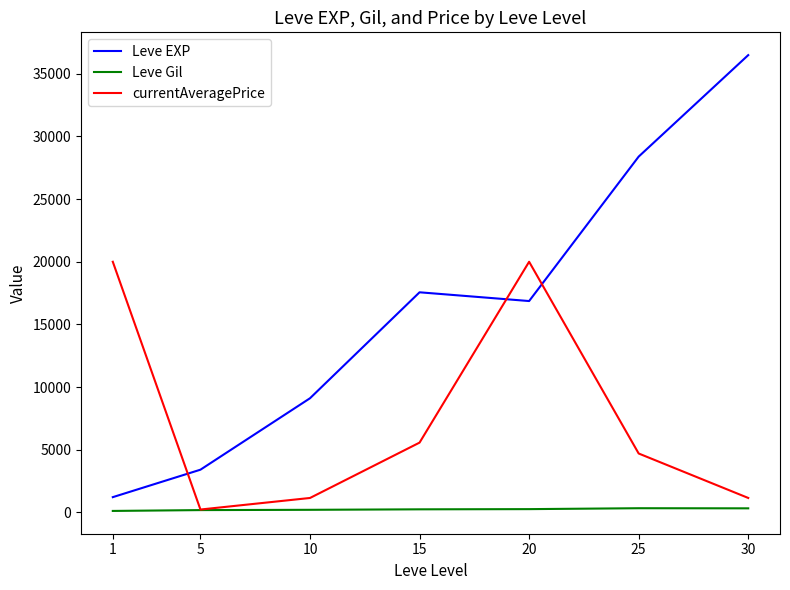

List the series in order of their overall mean, lowest first.

Leve Gil, currentAveragePrice, Leve EXP